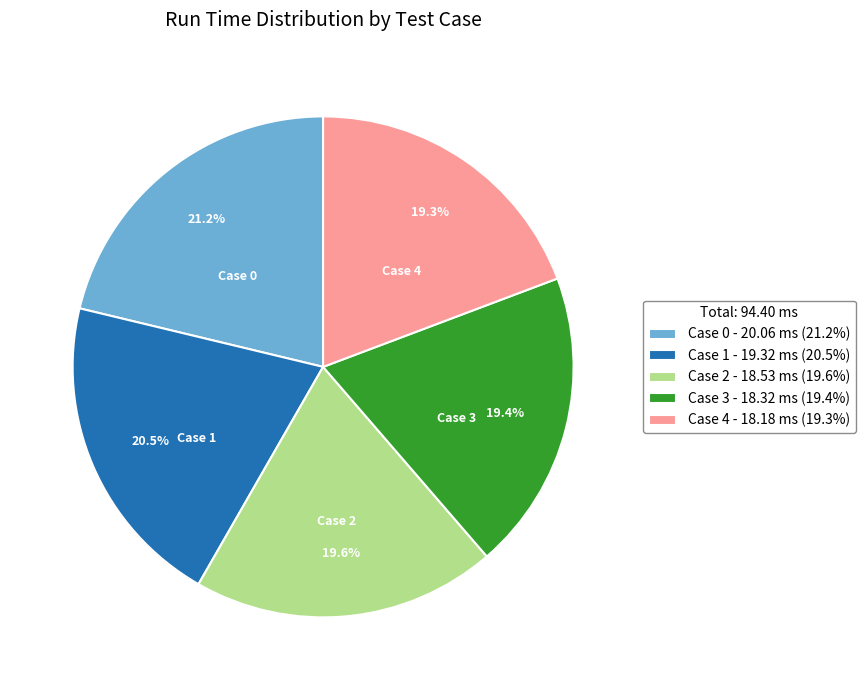

Does any single category account for the majority?

No